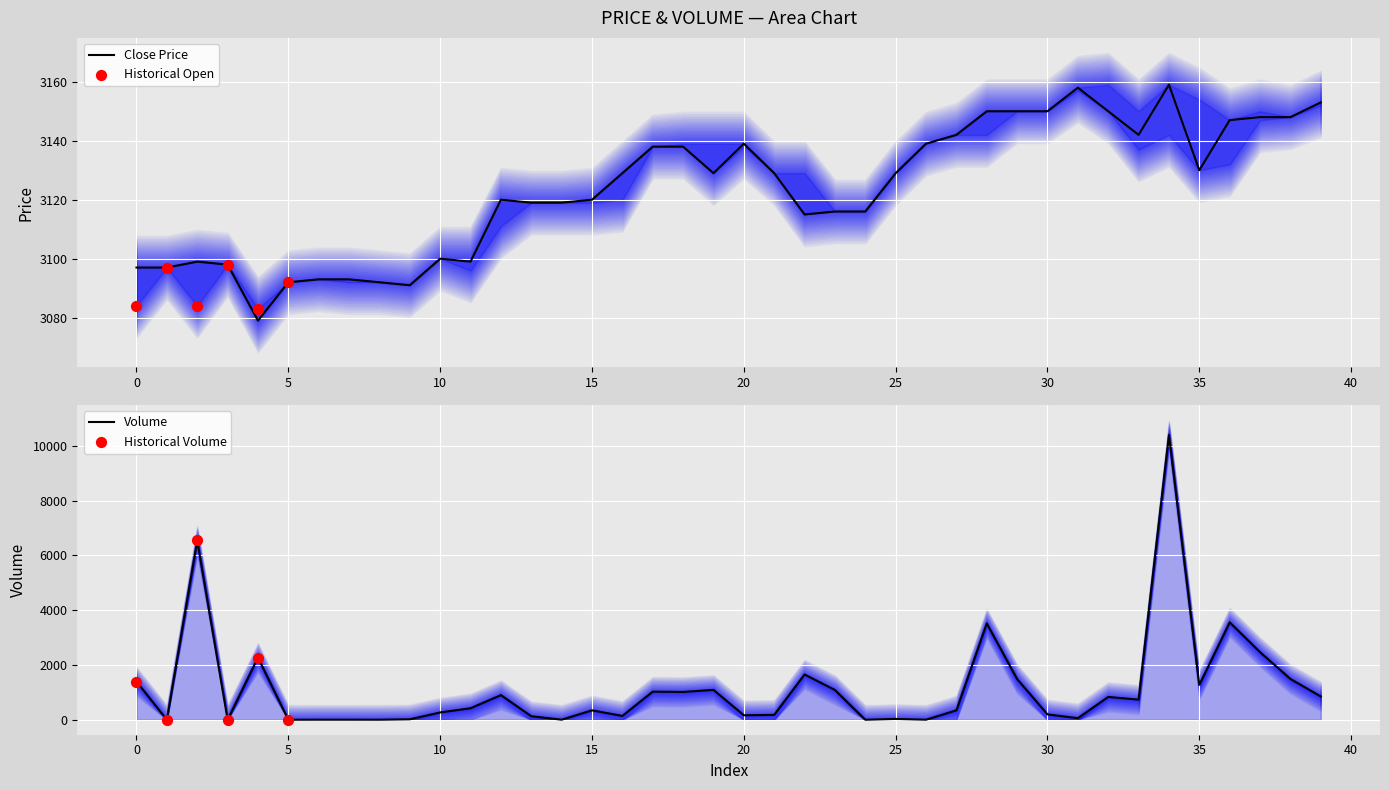

Is the value of high at 2 greater than the value of low at 7?

Yes